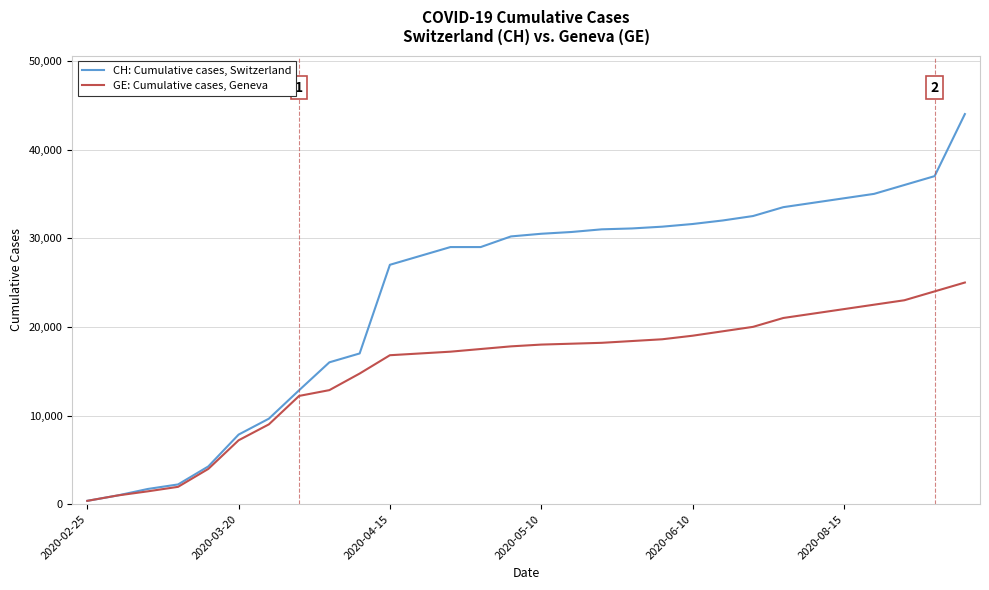

Which series has the widest spread of values?

CH: Cumulative cases, Switzerland